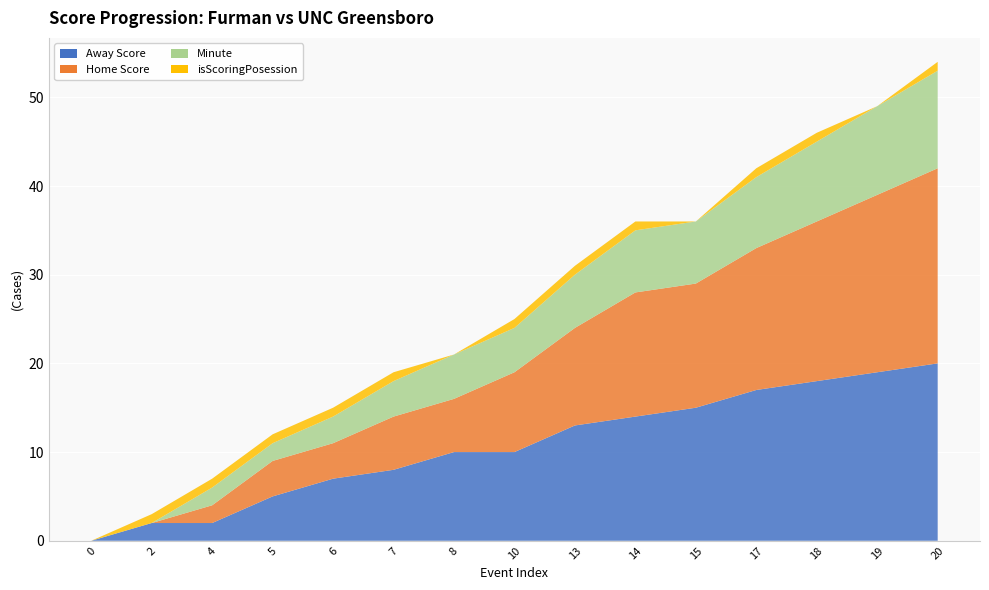

Reading left to right, transcribe all the data shown in this chart.

Away Score: 0=0	2=2	4=2	5=5	6=7	7=8	8=10	10=10	13=13	14=14	15=15	17=17	18=18	19=19	20=20
Home Score: 0=0	2=0	4=2	5=4	6=4	7=6	8=6	10=9	13=11	14=14	15=14	17=16	18=18	19=20	20=22
Minute: 0=0	2=0	4=2	5=2	6=3	7=4	8=5	10=5	13=6	14=7	15=7	17=8	18=9	19=10	20=11
isScoringPosession: 0=0	2=1	4=1	5=1	6=1	7=1	8=0	10=1	13=1	14=1	15=0	17=1	18=1	19=0	20=1